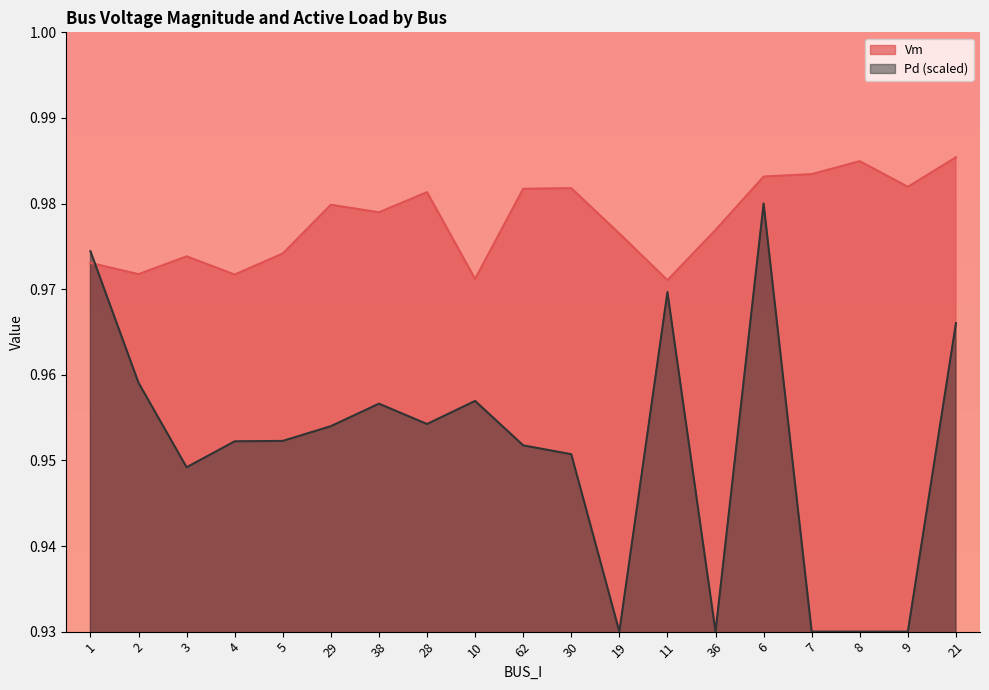

What is the sum of all Vm values?

18.6